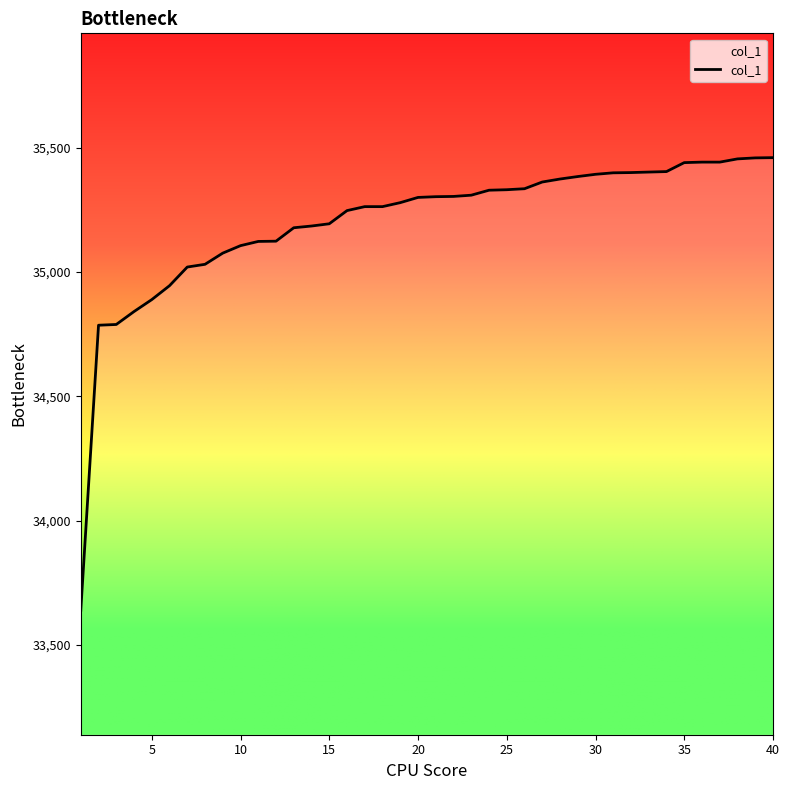

Approximately how many times larger is the value at 4 compared to 27?

1.0